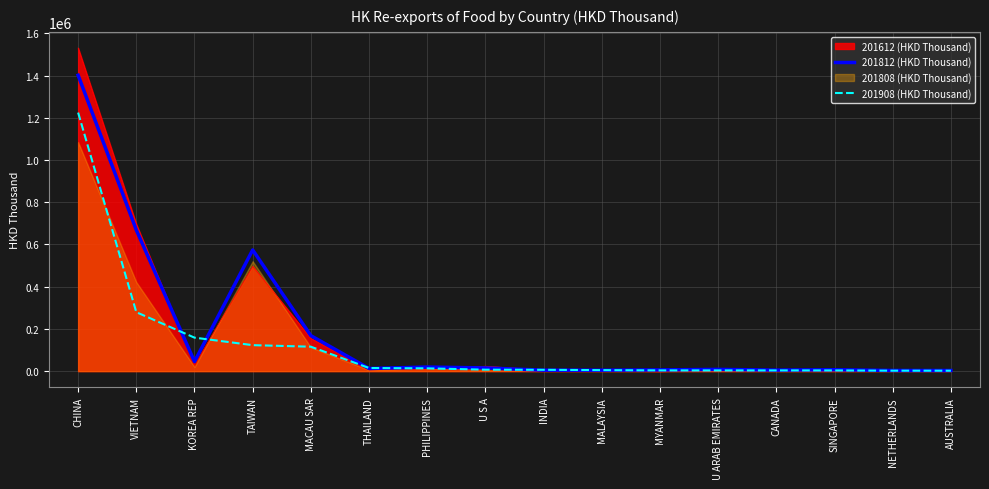

At which category does the chart reach its peak across all series?

CHINA